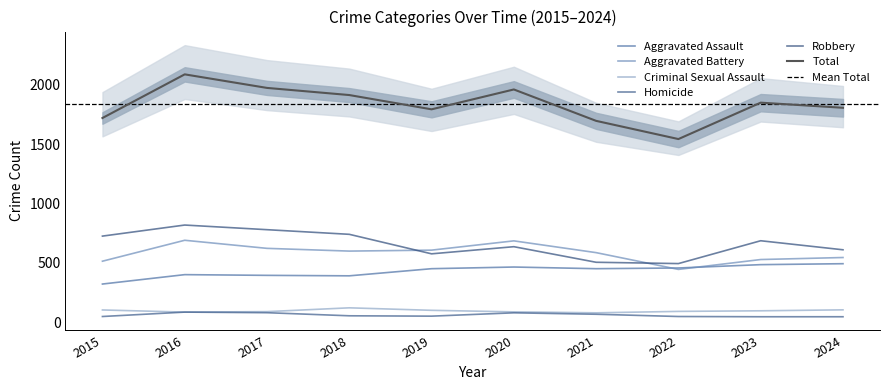

What is the difference between the maximum and minimum values in the Aggravated Assault series?

171